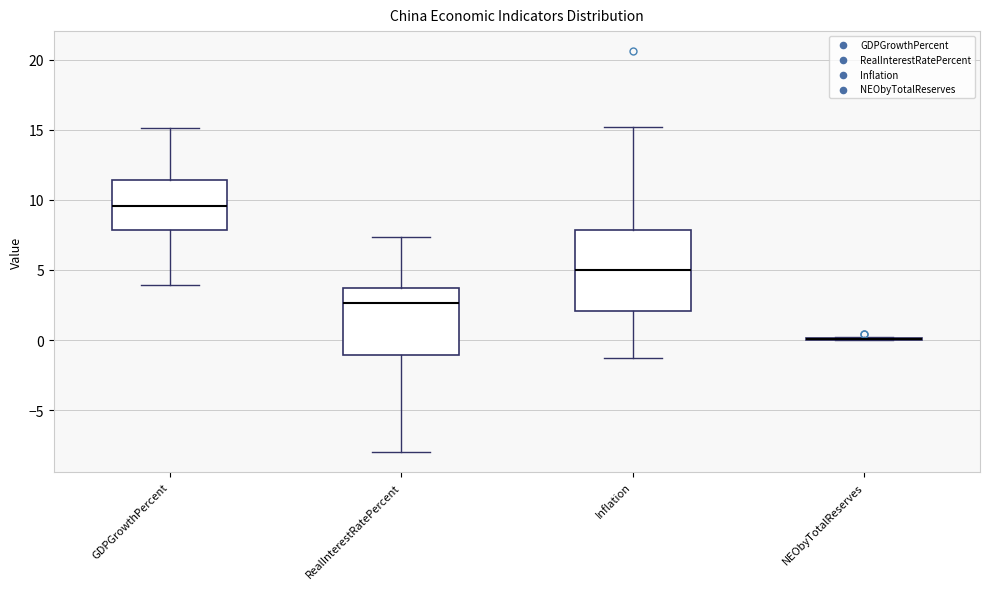

Comparing the boxes themselves (not the whiskers), which one is the tallest?

Inflation